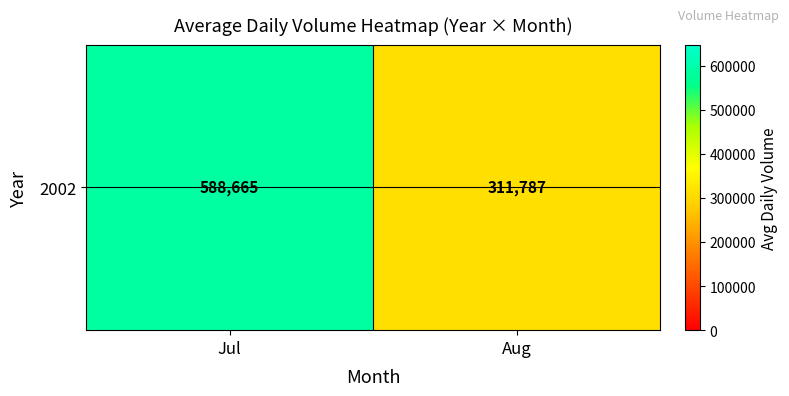

Rank the categories by value from lowest to highest.

Aug, Jul